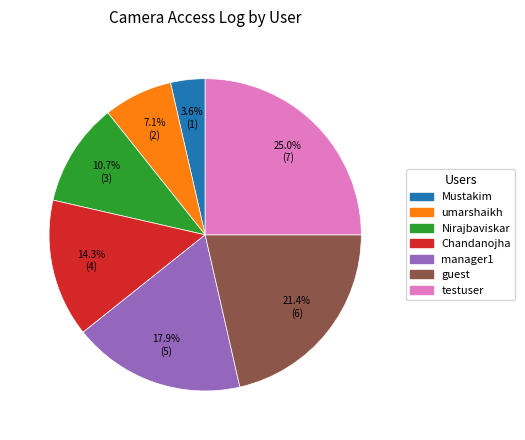

Which slice is the largest?

testuser